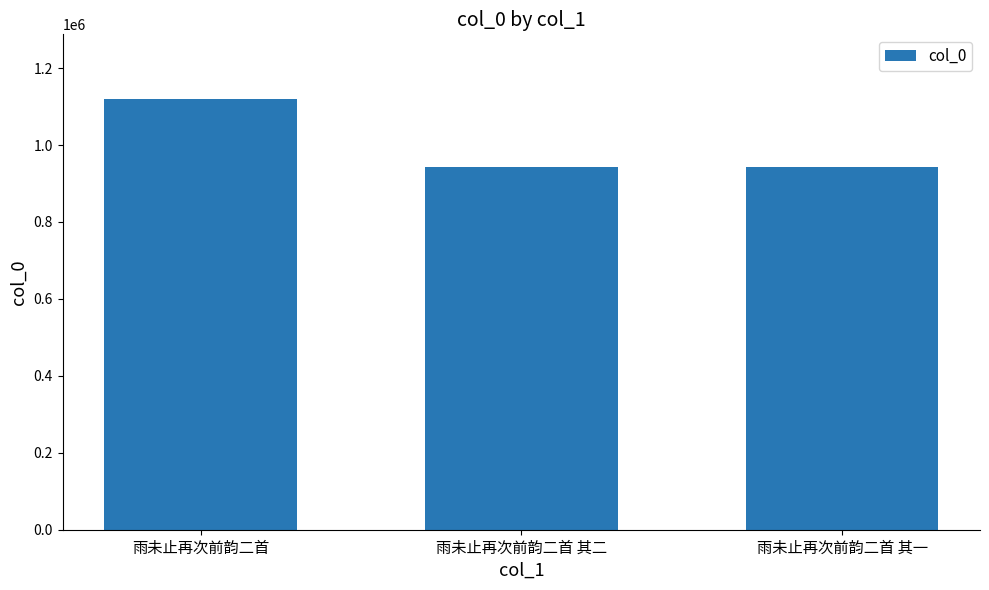

True or false: the data shows 1451631 at 雨未止再次前韵二首 其一.

False